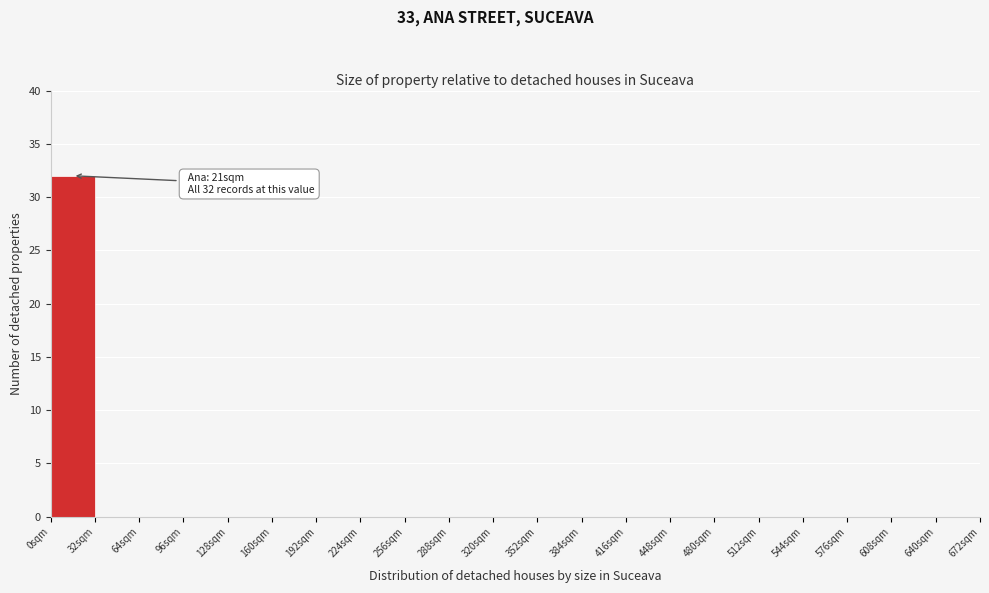

Over which range of the x-axis is the bar tallest?

0 to 32